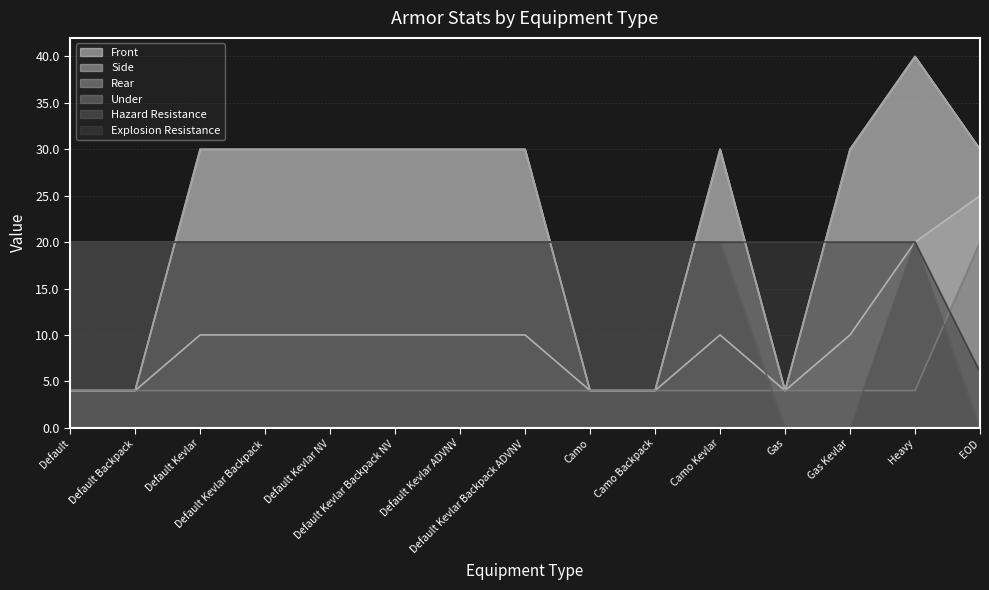

Reading left to right, list all the values displayed in this chart.

Front: 4	4	30	30	30	30	30	30	4	4	30	4	30	40	30
Side: 4	4	10	10	10	10	10	10	4	4	10	4	10	20	25
Rear: 4	4	30	30	30	30	30	30	4	4	30	4	30	40	30
Under: 4	4	4	4	4	4	4	4	4	4	4	4	4	4	20
Hazard Resistance: 20	20	20	20	20	20	20	20	20	20	20	0	0	20	0
Explosion Resistance: 20	20	20	20	20	20	20	20	20	20	20	20	20	20	6